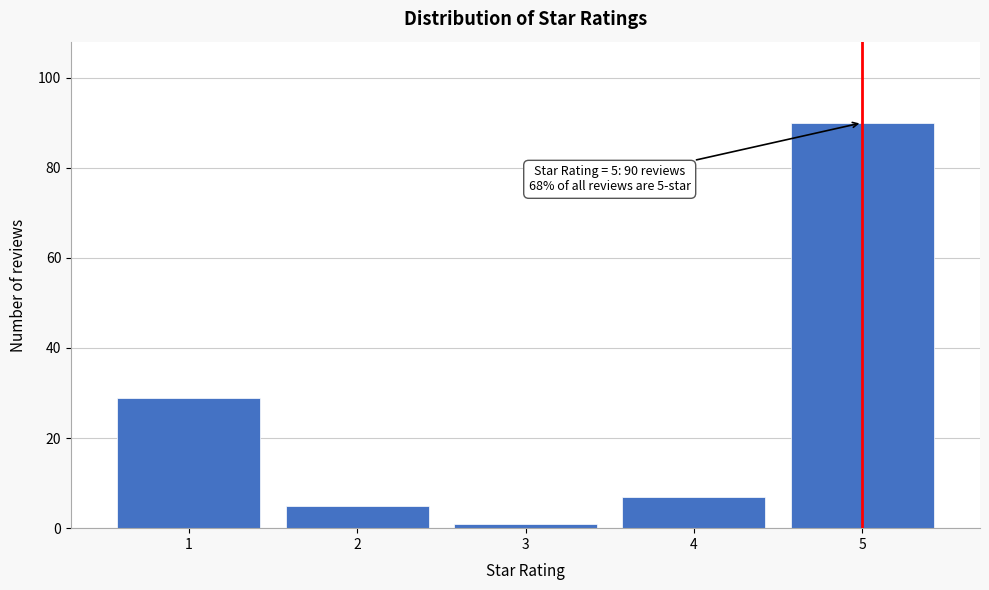

Reading left to right, list all the values displayed in this chart.

29	5	1	7	90